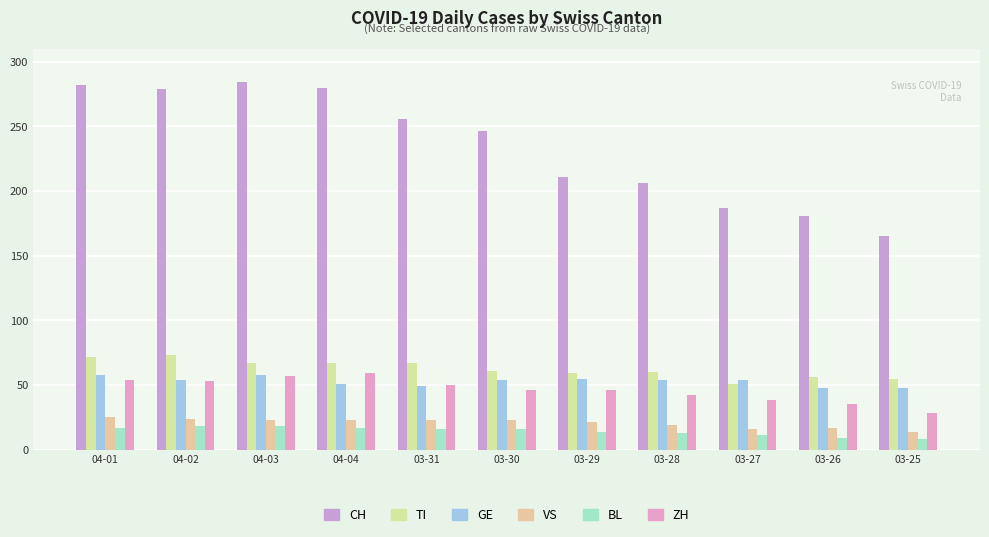

Are the bars grouped side by side (vs. stacked)?

Yes